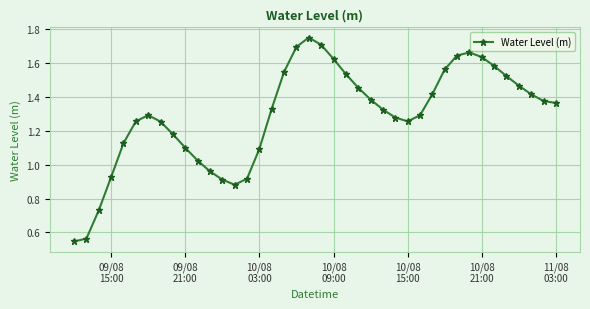

True or false: the data has more than 1 interior local peaks.

True